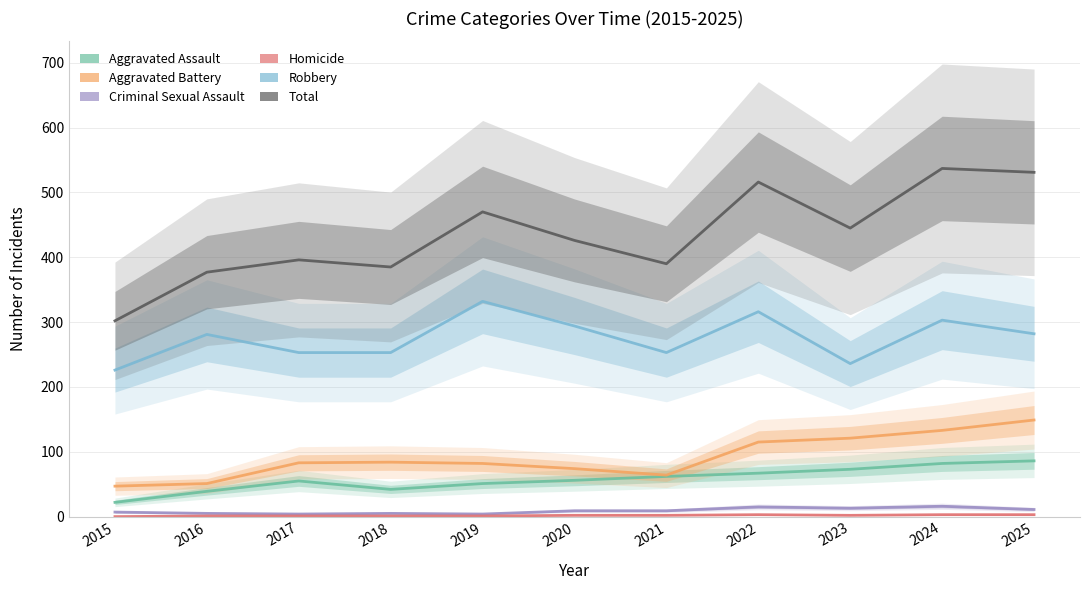

At which category does Aggravated Battery reach its first local peak?

2018